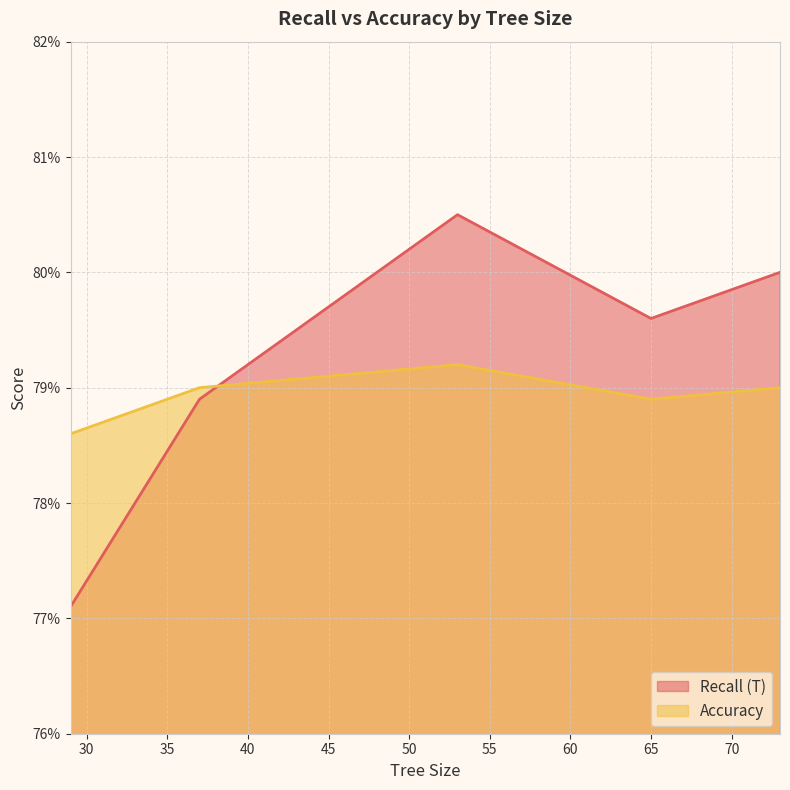

What value does the Recall (T) series have at 37?

0.8